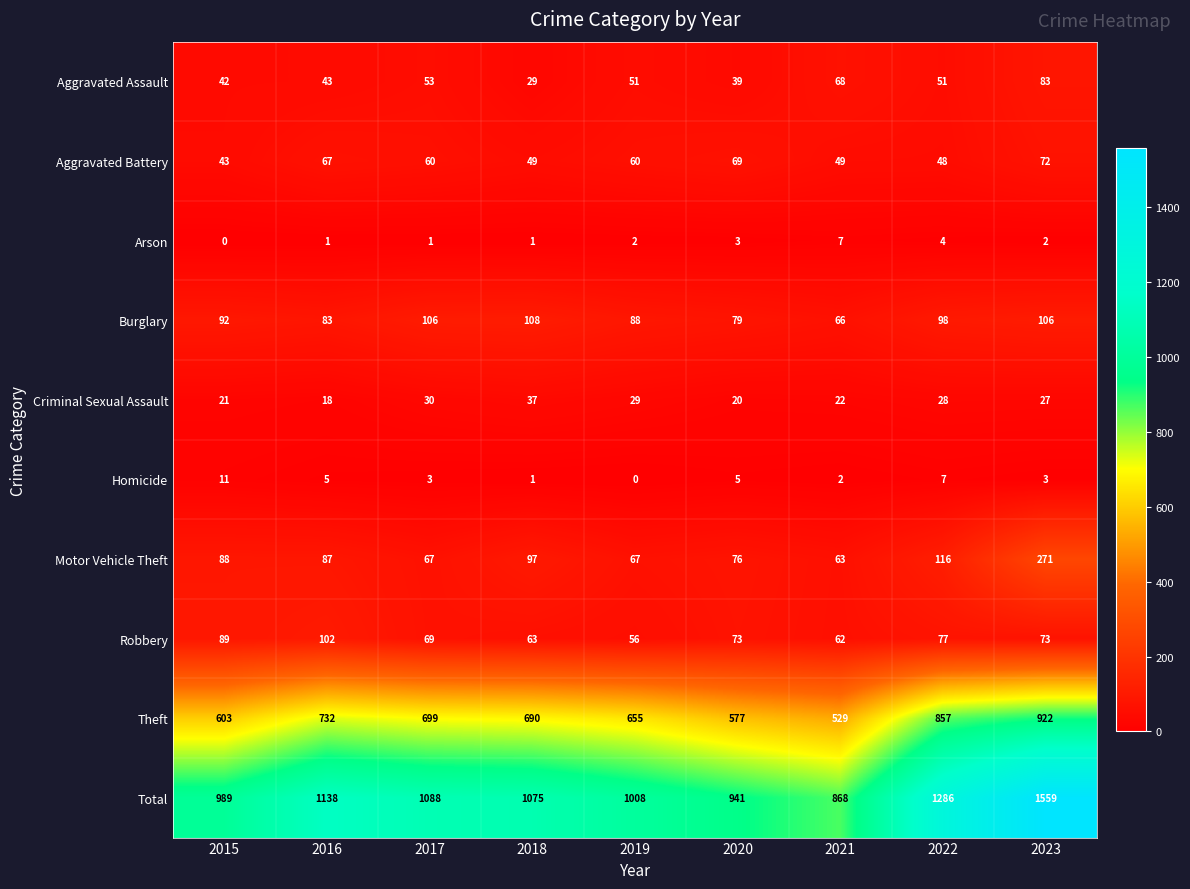

What is the maximum value for Motor Vehicle Theft?

271